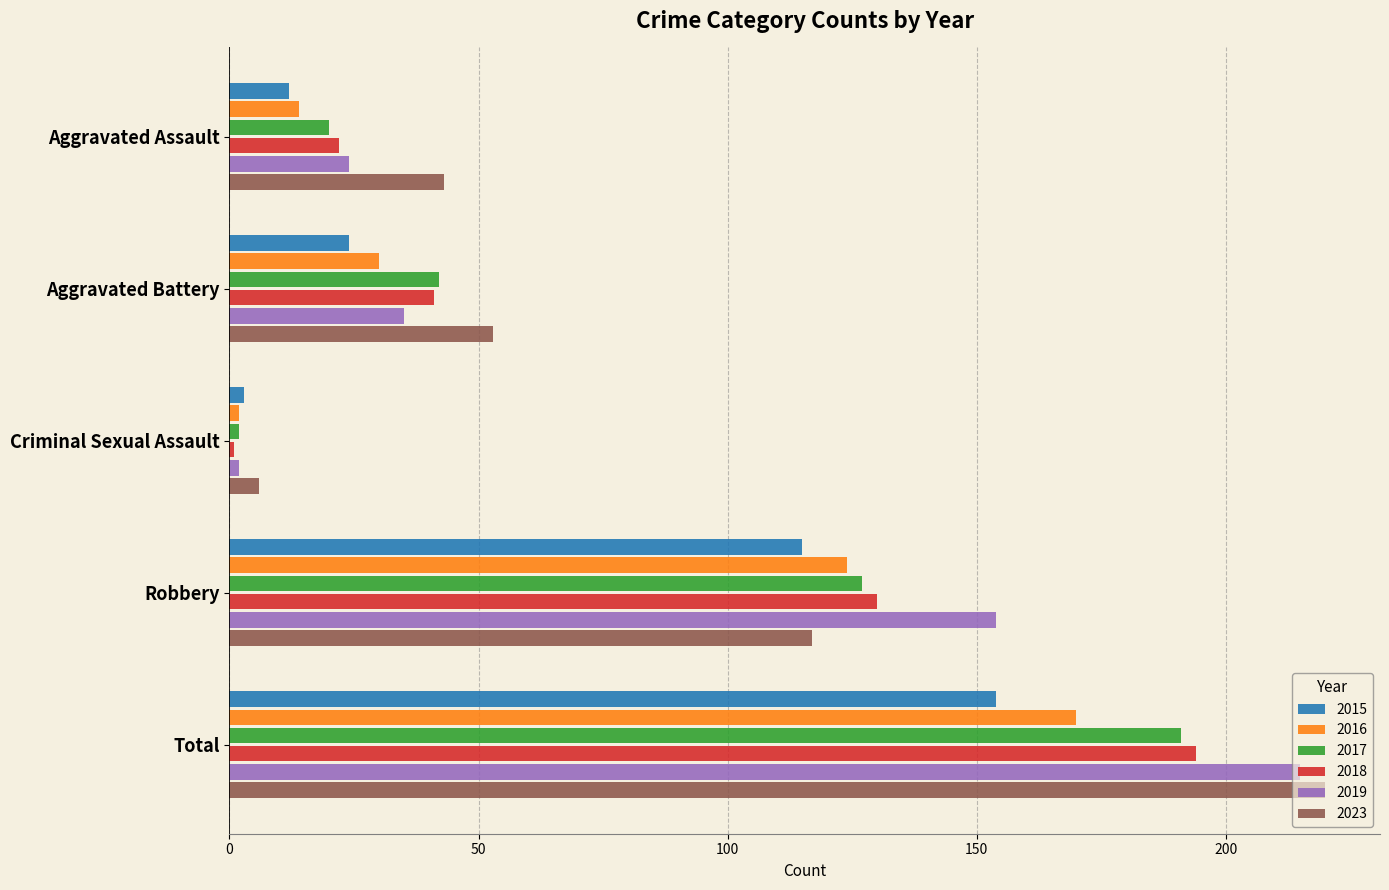

Which series has the largest range (max minus min)?

2023